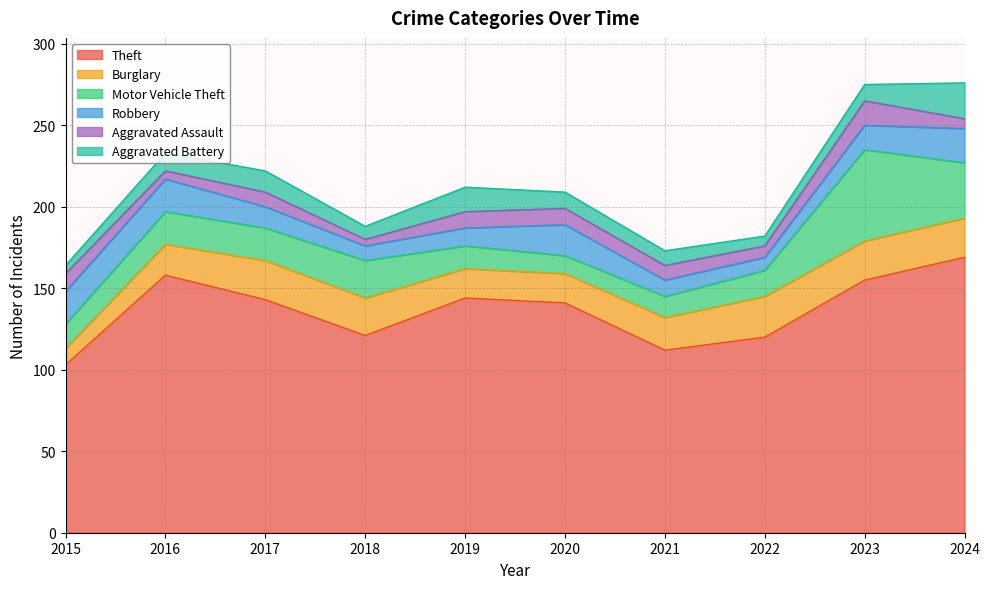

Between 2017 and 2021, which series saw the biggest shift?

Theft